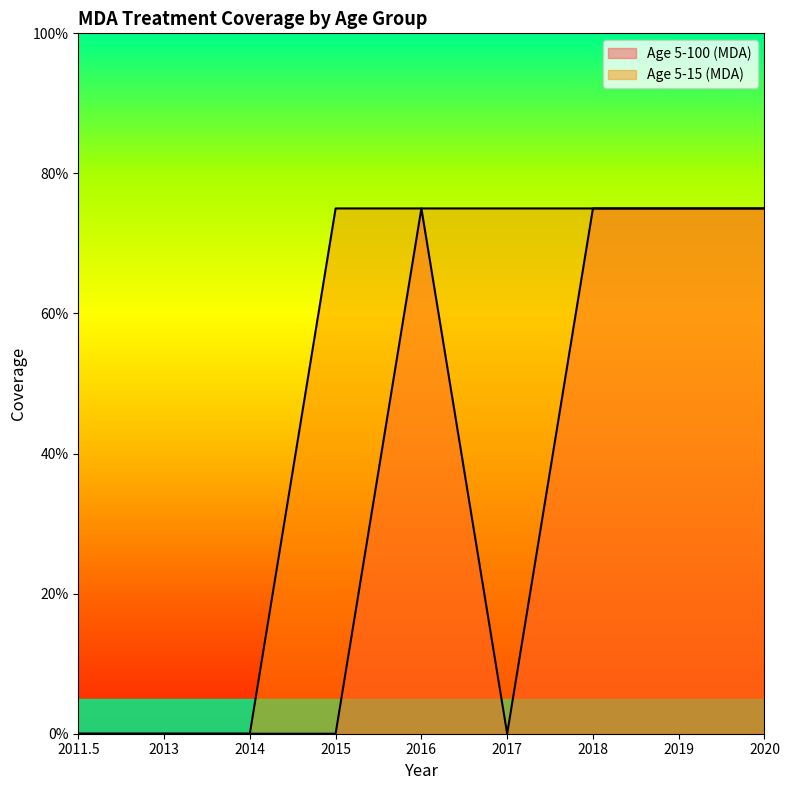

What is the highest value of the Age 5-100 (MDA) series?

0.8